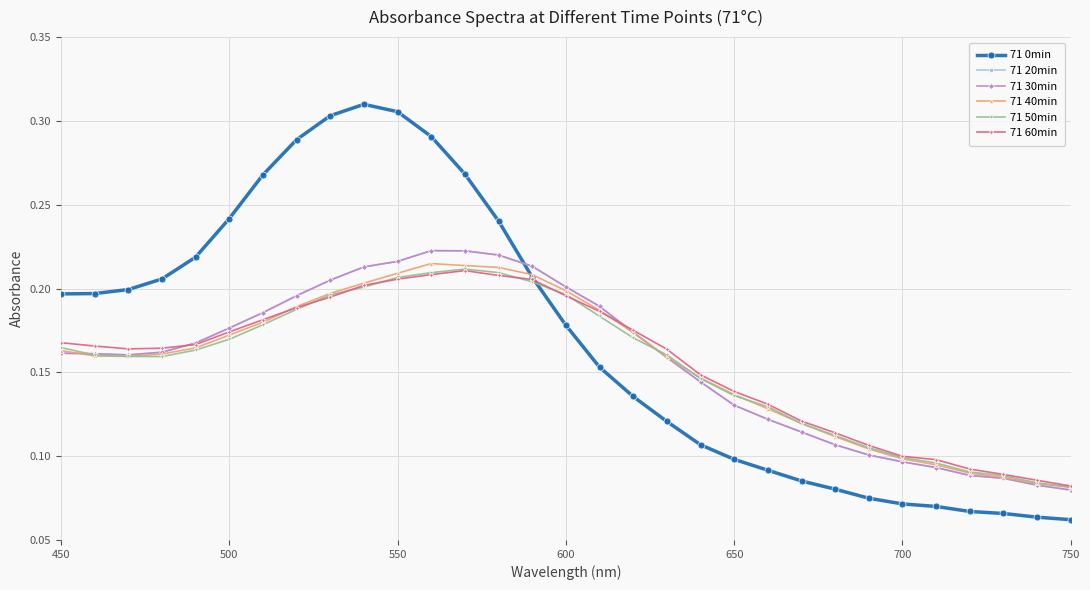

Which series has the largest total across all categories?

71 0min